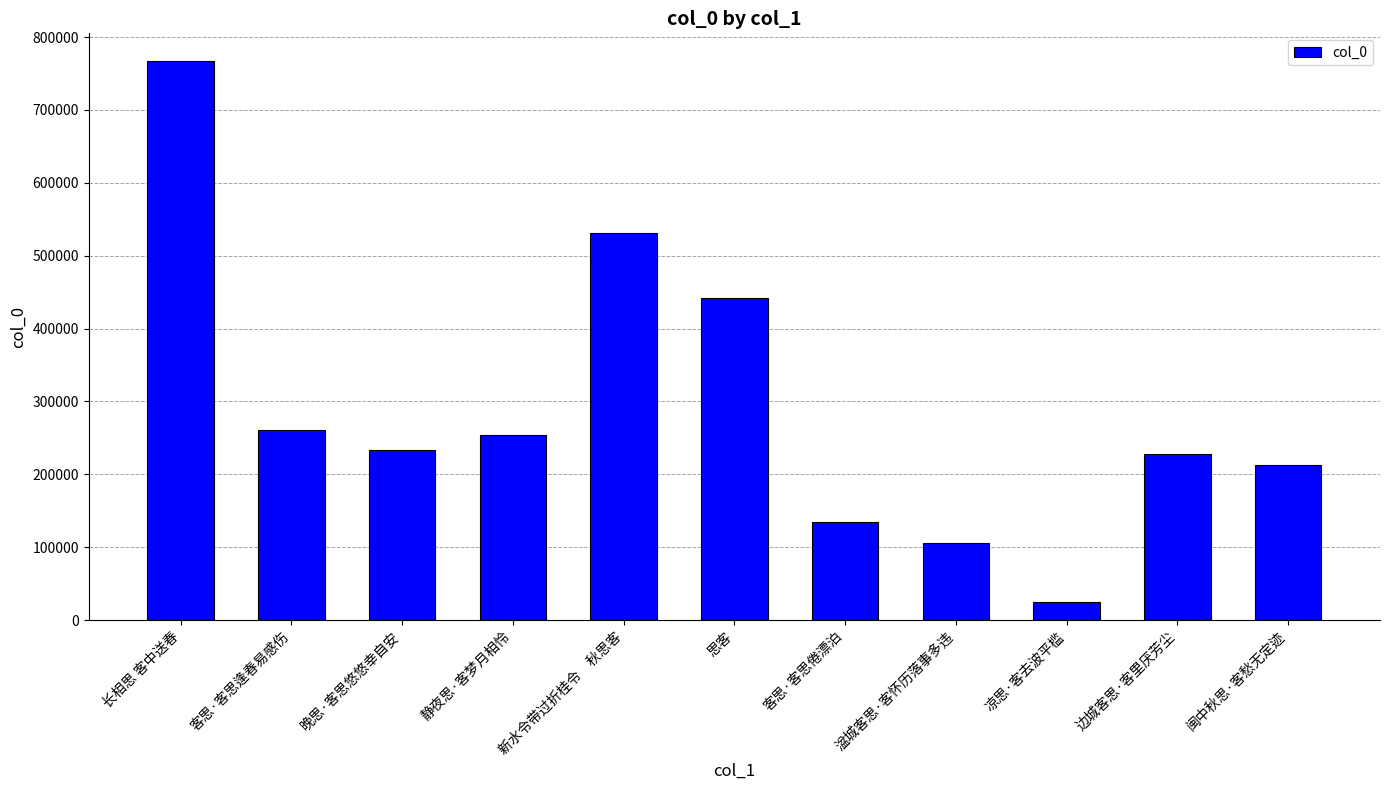

What is the difference between the maximum and minimum values?

742658